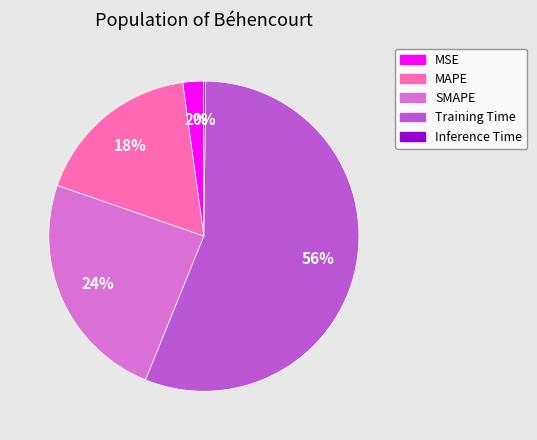

Does Training Time account for over 50% of the chart?

Yes